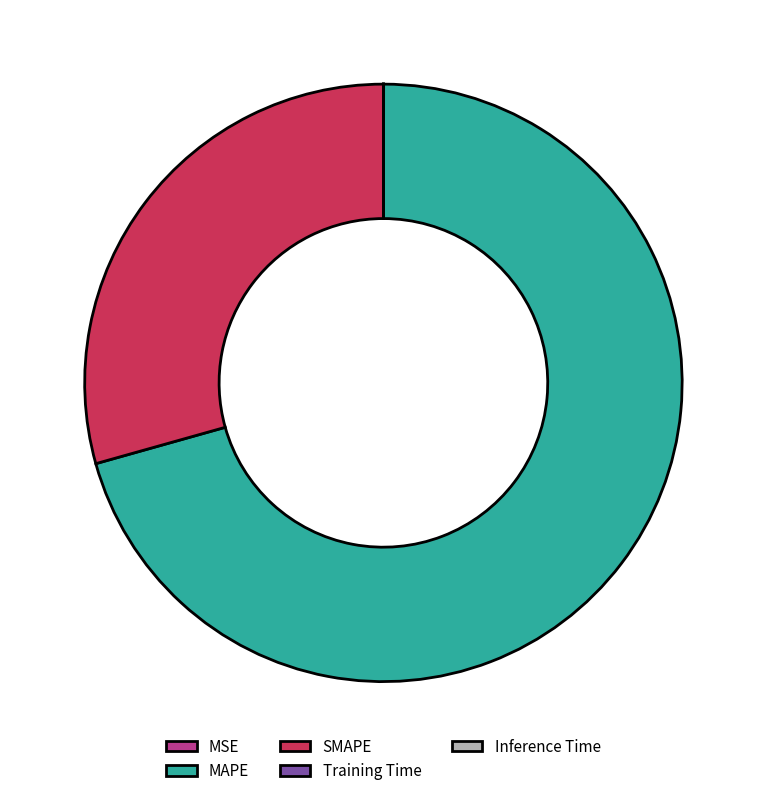

Does MAPE represent more than half of the total?

Yes